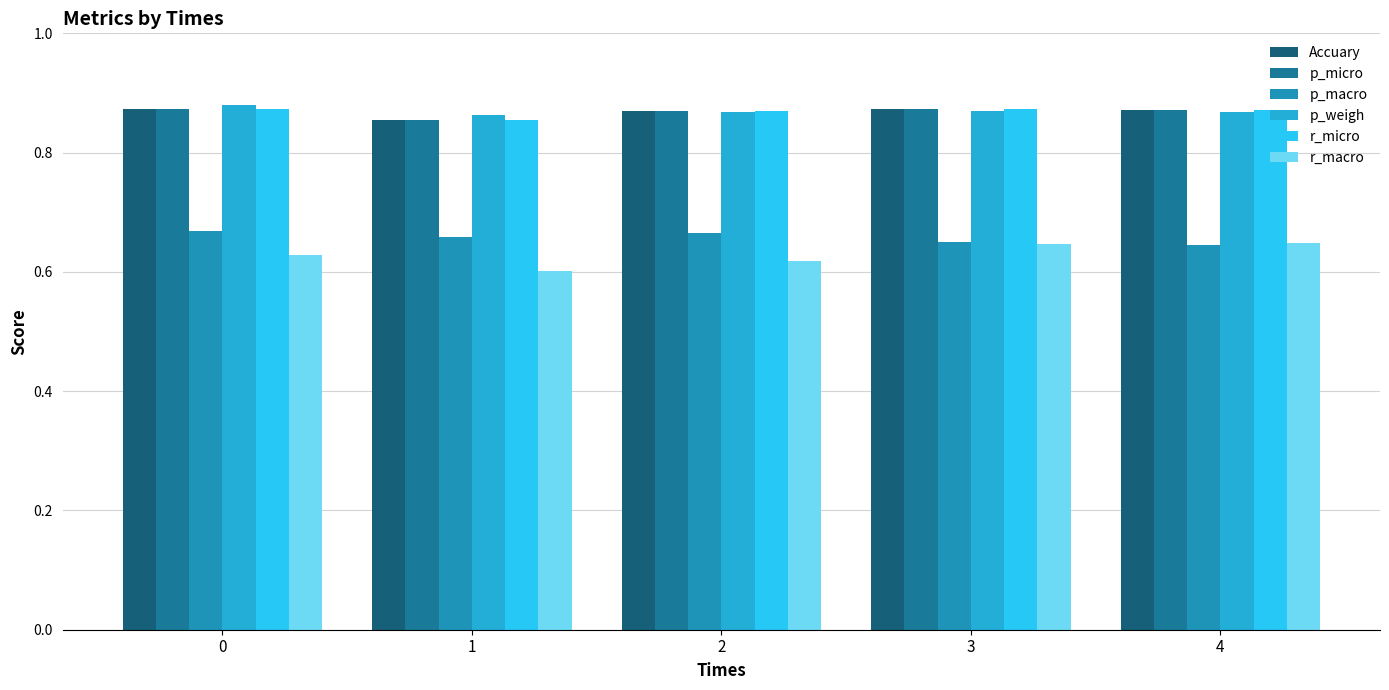

The r_macro series shows 0.6 at 2. True or false?

True